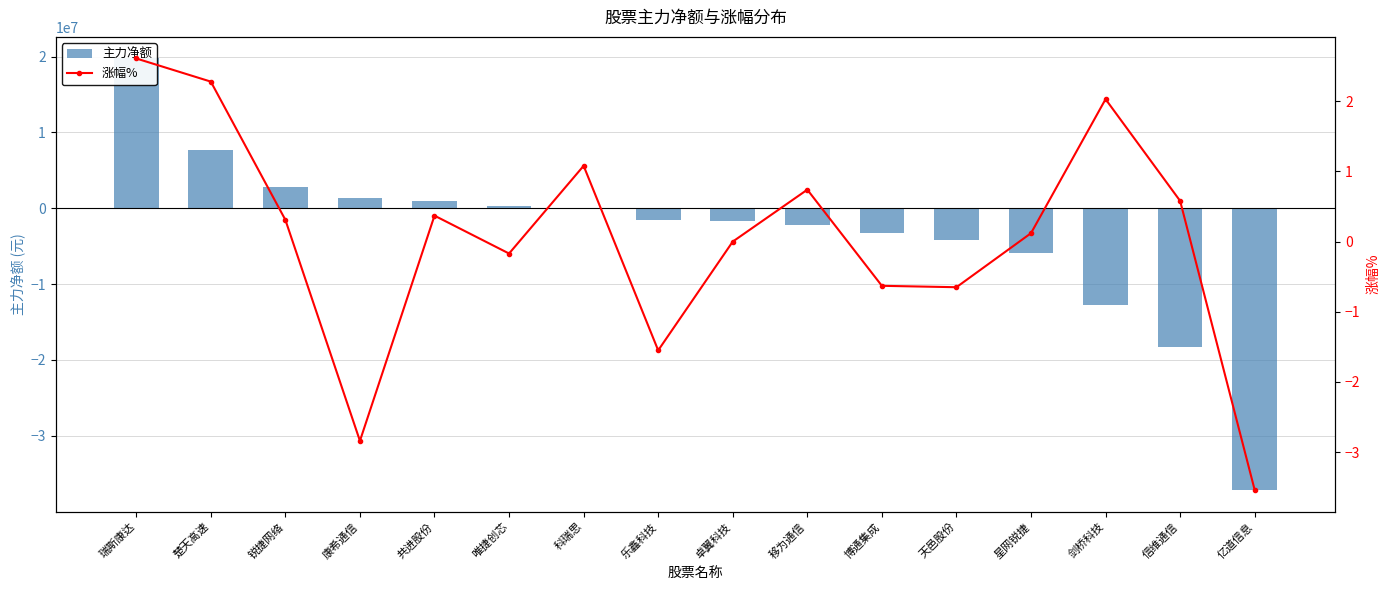

What is the highest value of the 涨幅% series?

2.6